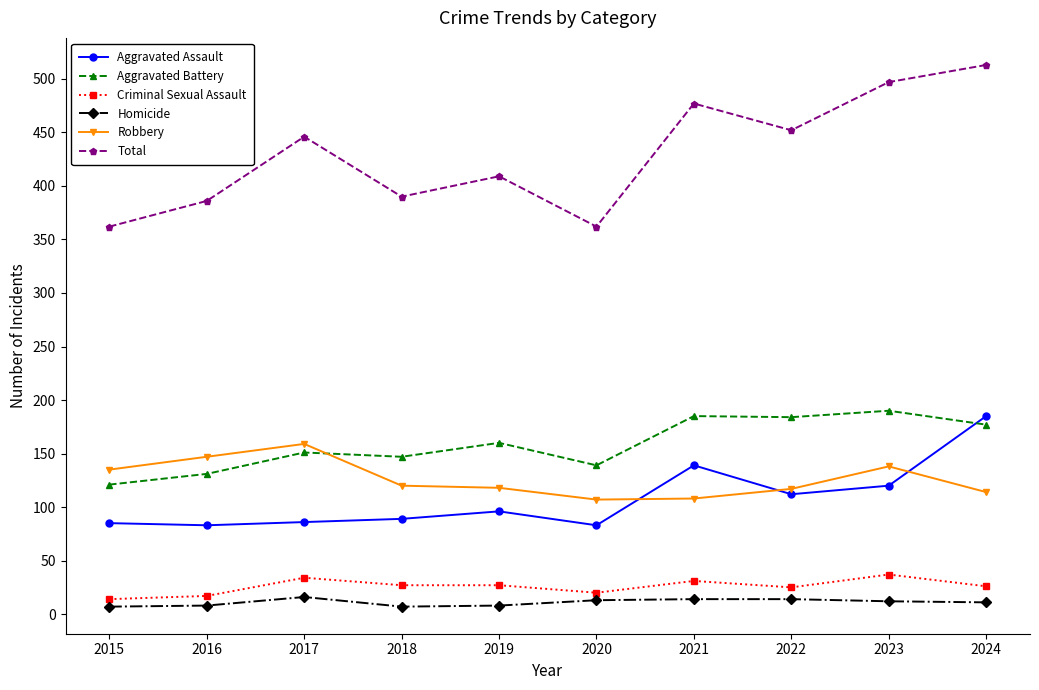

What are all the series names shown in the legend?

Aggravated Assault, Aggravated Battery, Criminal Sexual Assault, Homicide, Robbery, Total